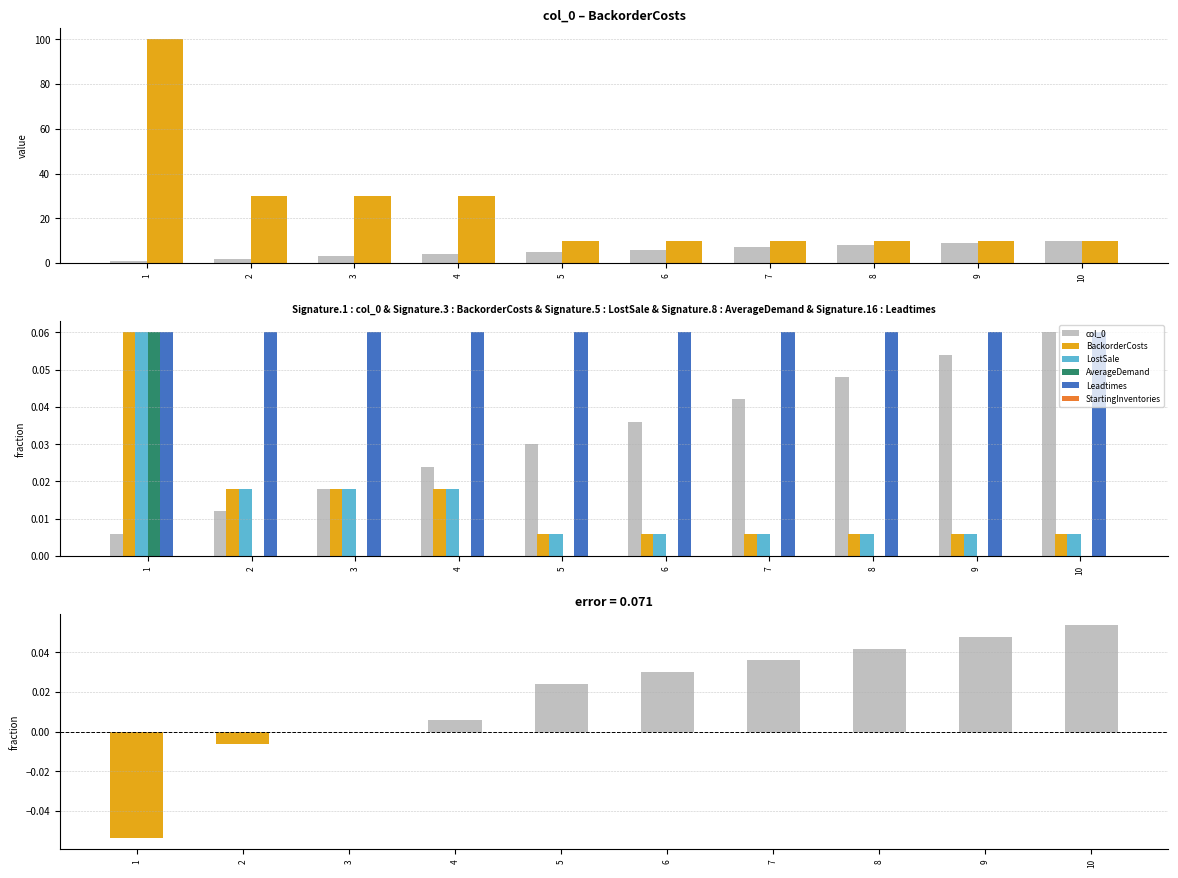

Rank the series by their maximum value, from lowest to highest.

LostSale, AverageDemand, col_0, BackorderCosts